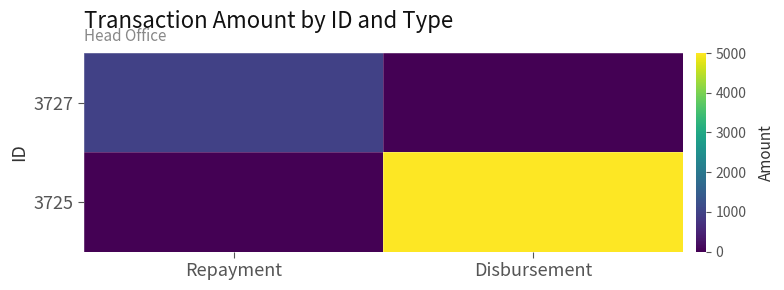

Reading right to left, transcribe all the data shown in this chart.

3727: Disbursement=0.0	Repayment=964.5
3725: Disbursement=5000.0	Repayment=0.0